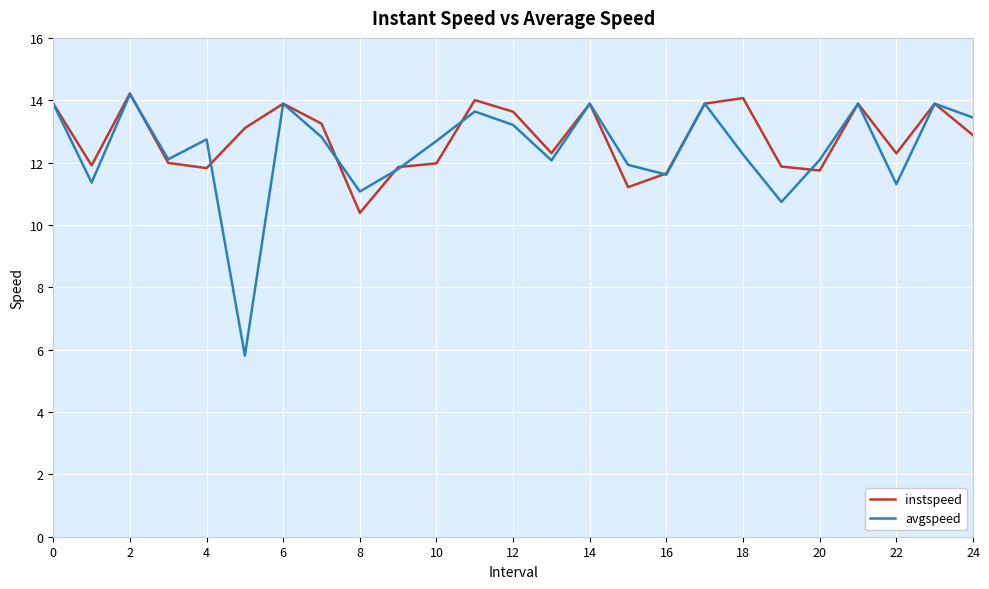

What is the smallest value displayed?

5.8